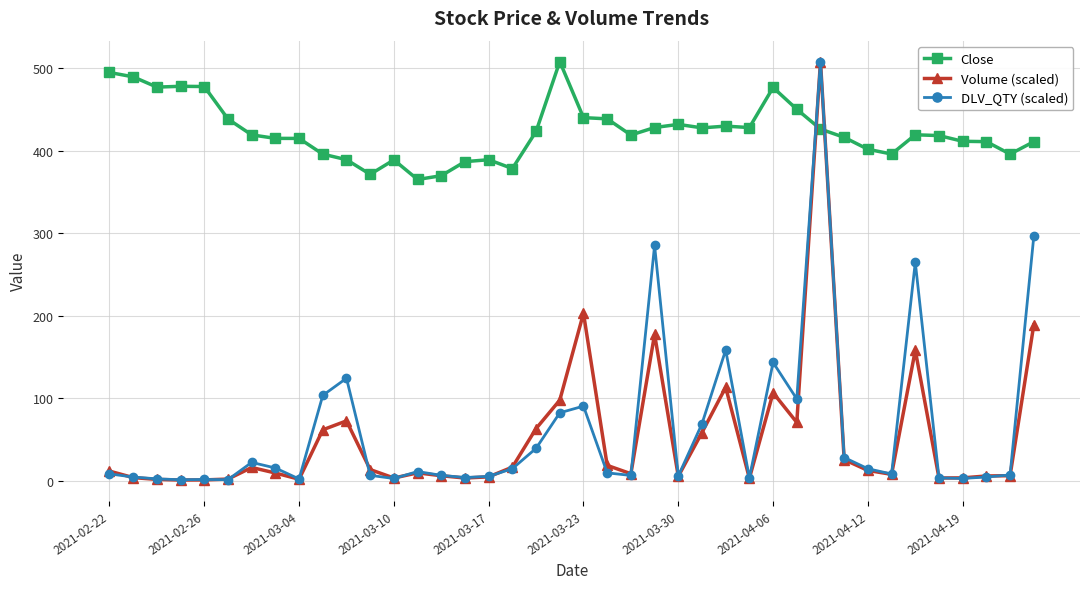

What is the value of the Close point at the 27th from the left?

429.7